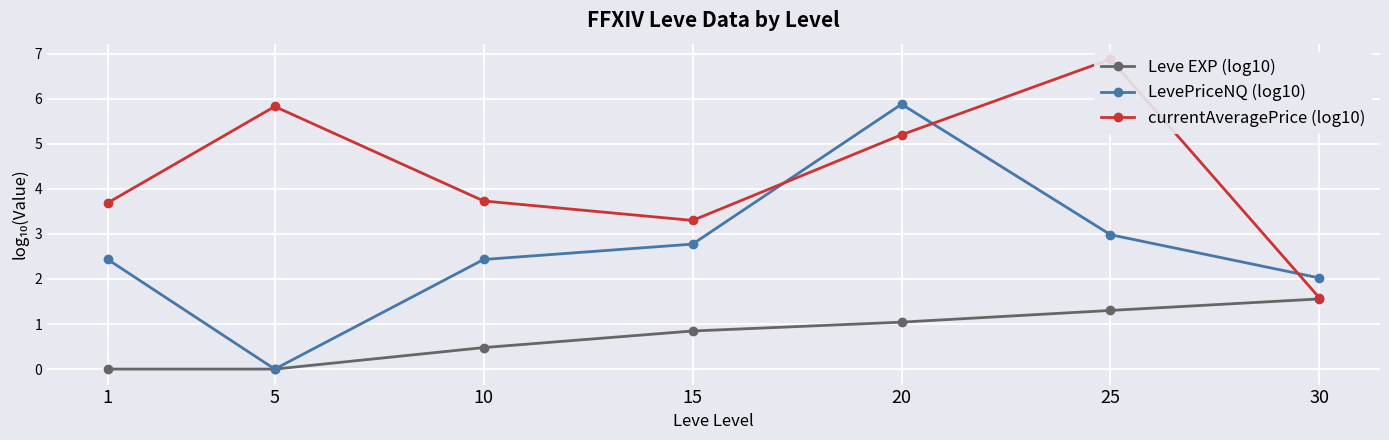

What is the value of the LevePriceNQ (log10) point at the 5th from the left?

5.9